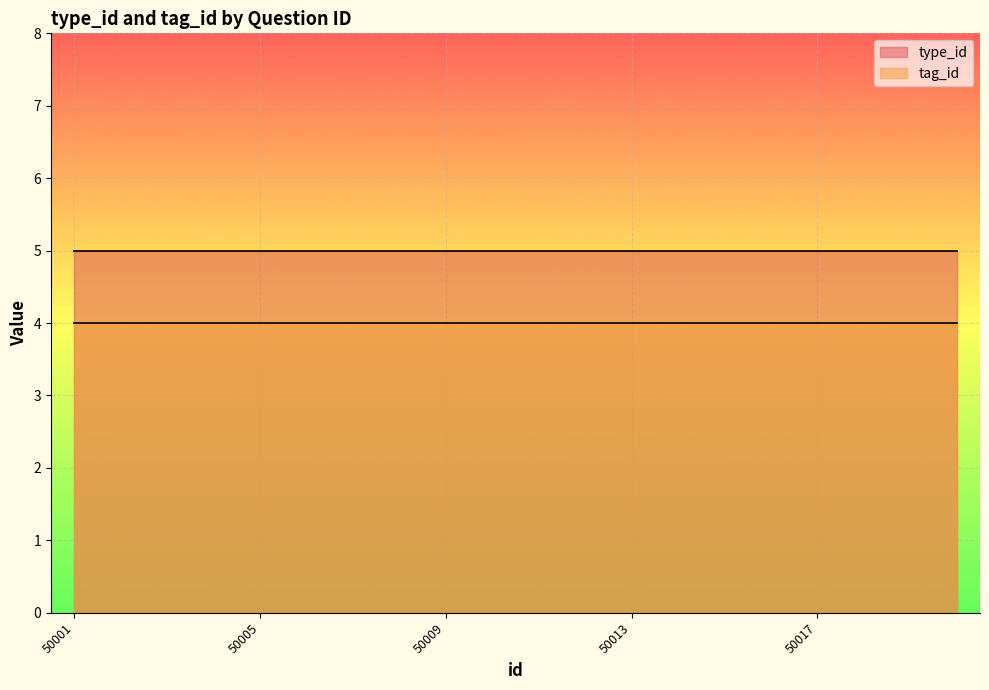

True or false: type_id and tag_id cross at least once.

False